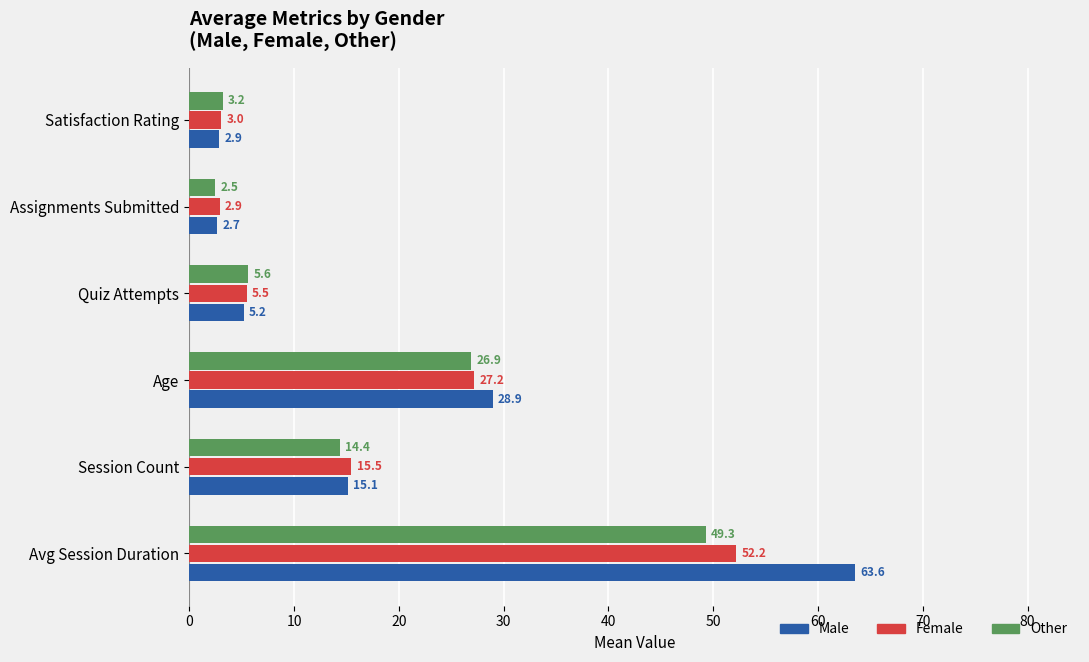

List the labels in order of Male value, smallest first.

Assignments Submitted, Satisfaction Rating, Quiz Attempts, Session Count, Age, Avg Session Duration